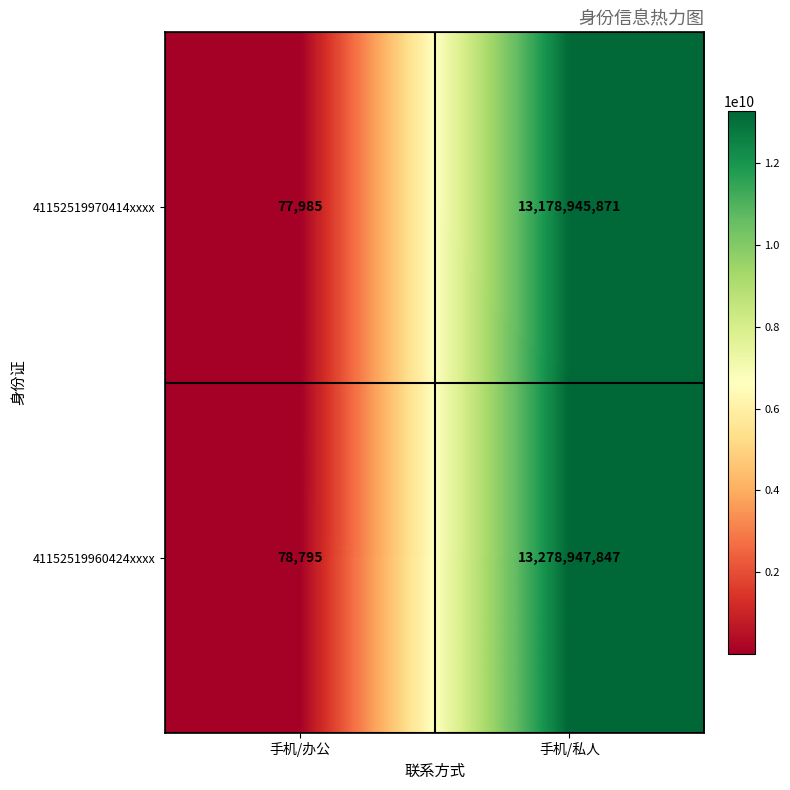

Which series has the largest range (max minus min)?

41152519960424xxxx